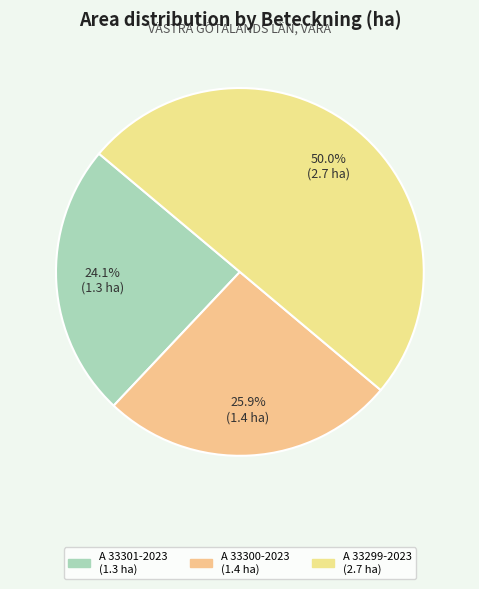

Which slice is the smallest?

A 33301-2023